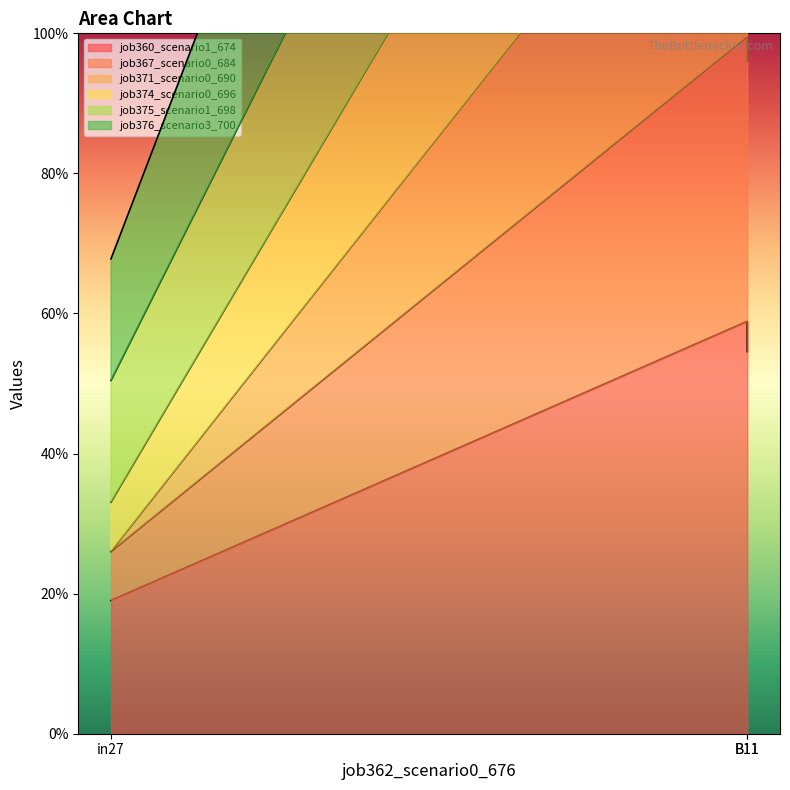

What is the sum of all job371_scenario0_690 values?

3.9